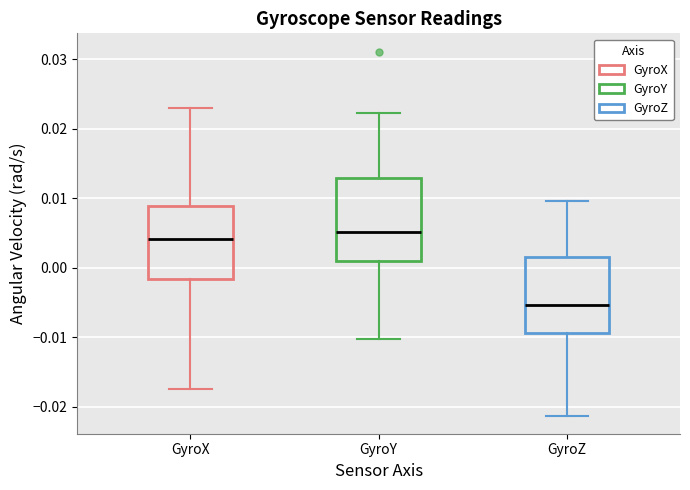

Where does the median line of the box for GyroY sit on the y-axis? The values are not printed on the chart, so give them approximately, as read against the axis.

0.005